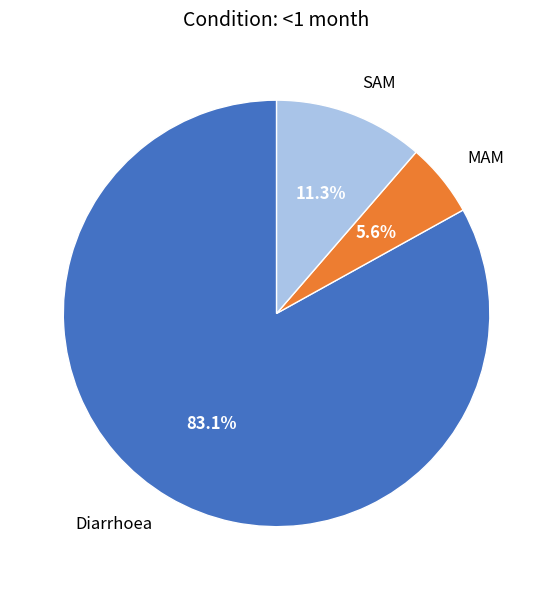

Approximately how many times larger is the value at SAM compared to Diarrhoea?

0.1